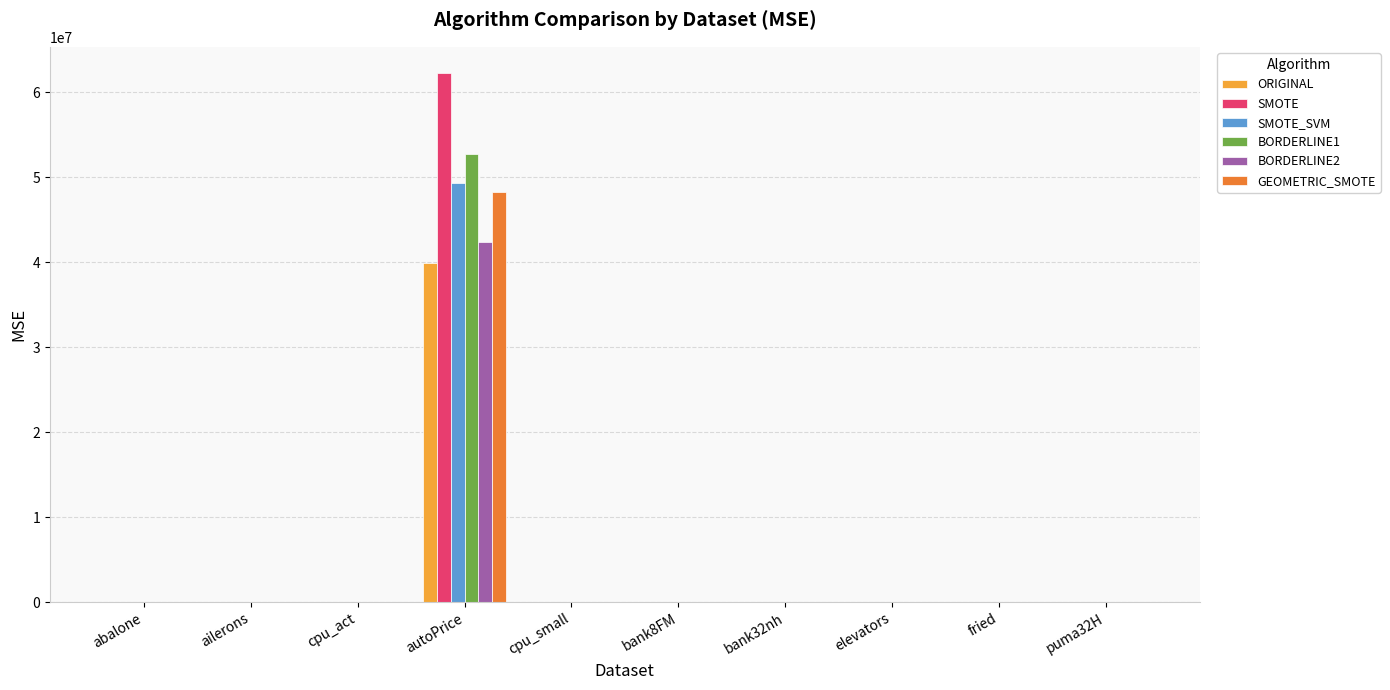

Which series has the largest total across all categories?

SMOTE